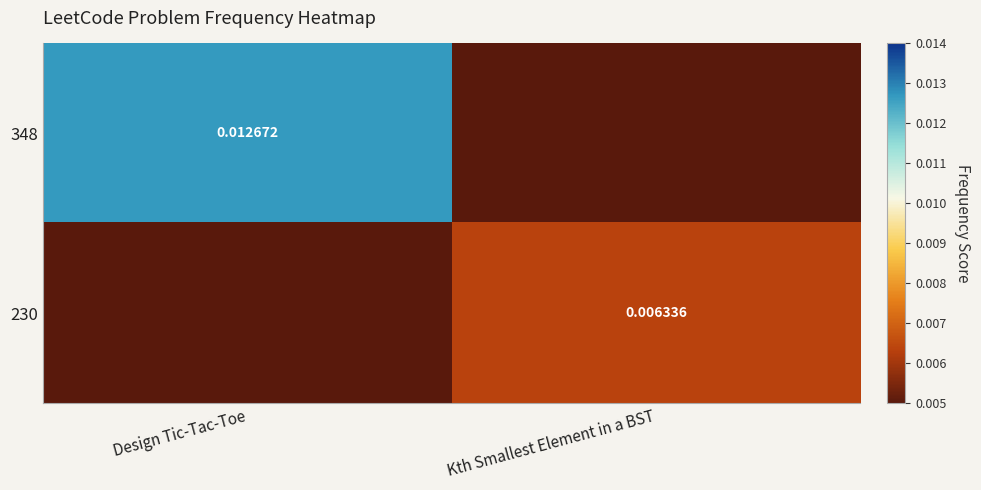

How many positive values does the 230 series have?

1